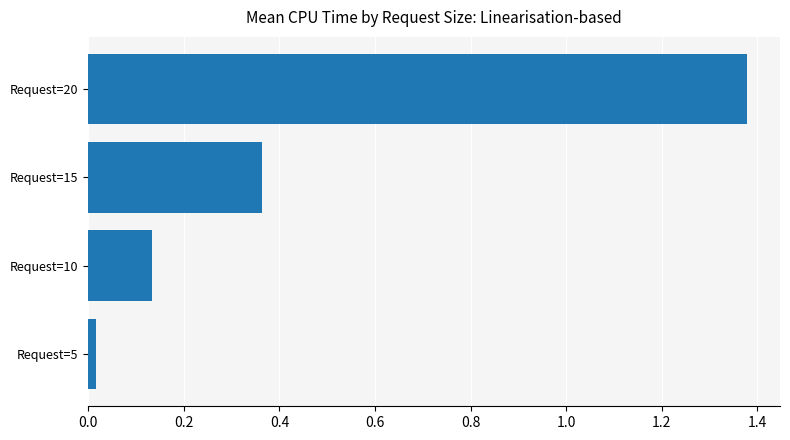

List the labels in order of value, smallest first.

Request=5, Request=10, Request=15, Request=20